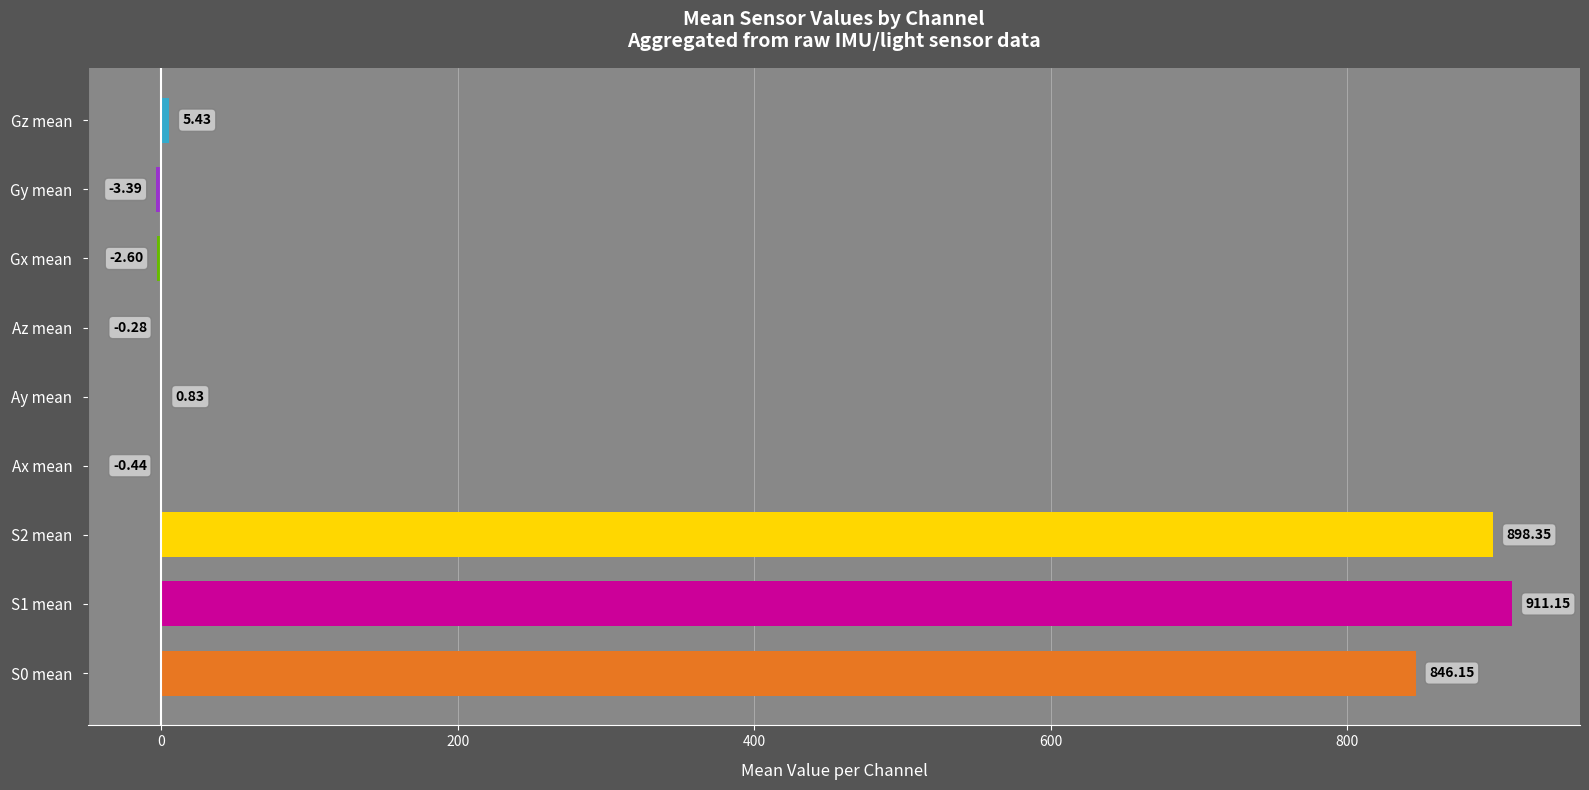

What is the sum of all values?

2655.2